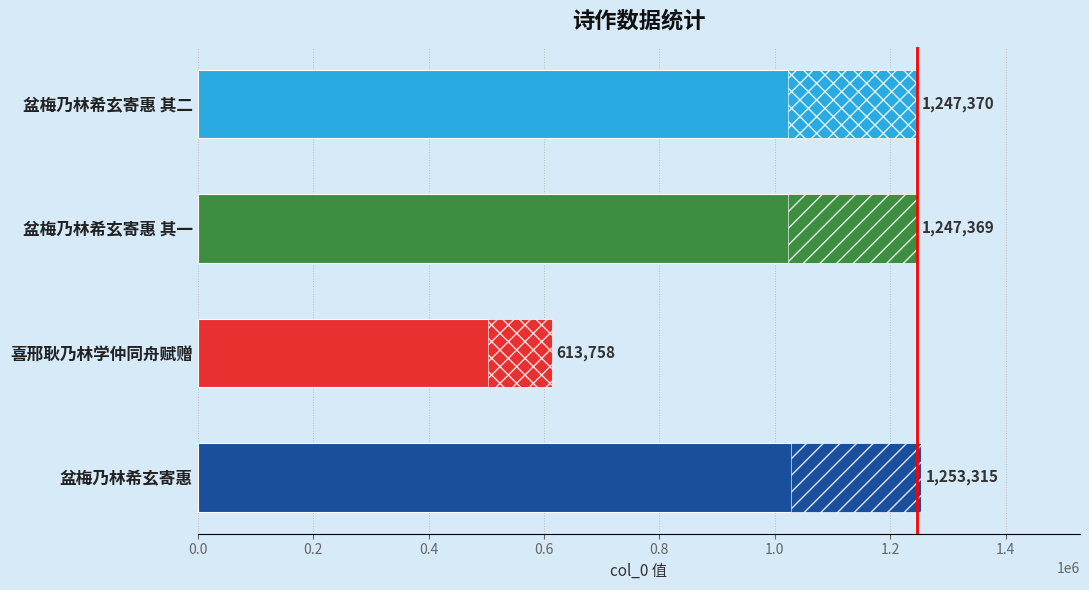

List the labels in order of value, largest first.

盆梅乃林希玄寄惠, 盆梅乃林希玄寄惠 其二, 盆梅乃林希玄寄惠 其一, 喜邢耿乃林学仲同舟赋赠